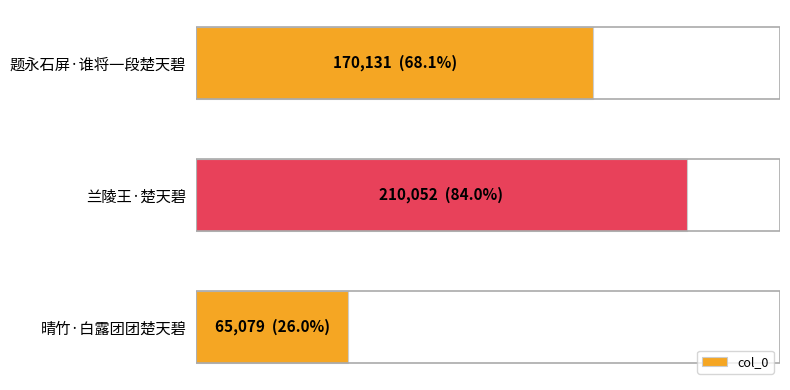

Where does the data first go above 170131?

1